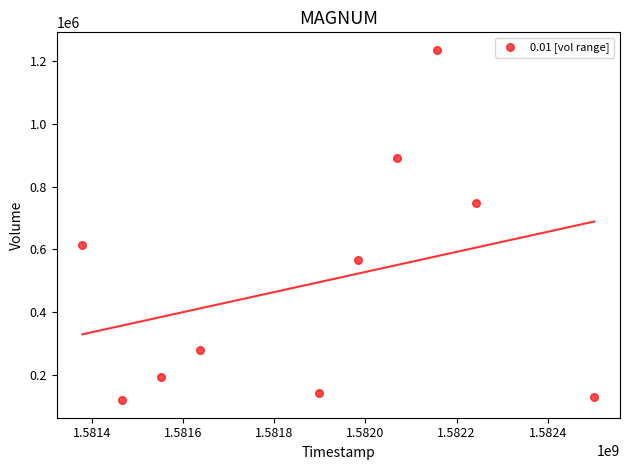

What is the average Y value?

492290